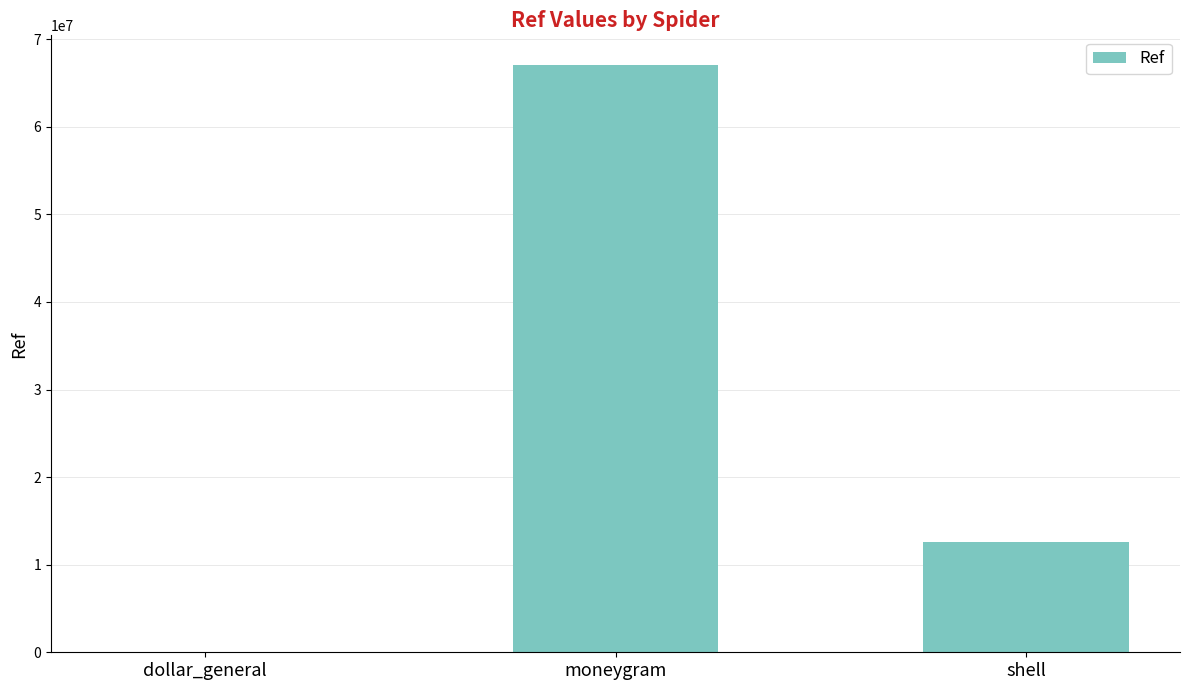

Reading left to right, transcribe all the data shown in this chart.

dollar_general=14267	moneygram=67091353	shell=12623634